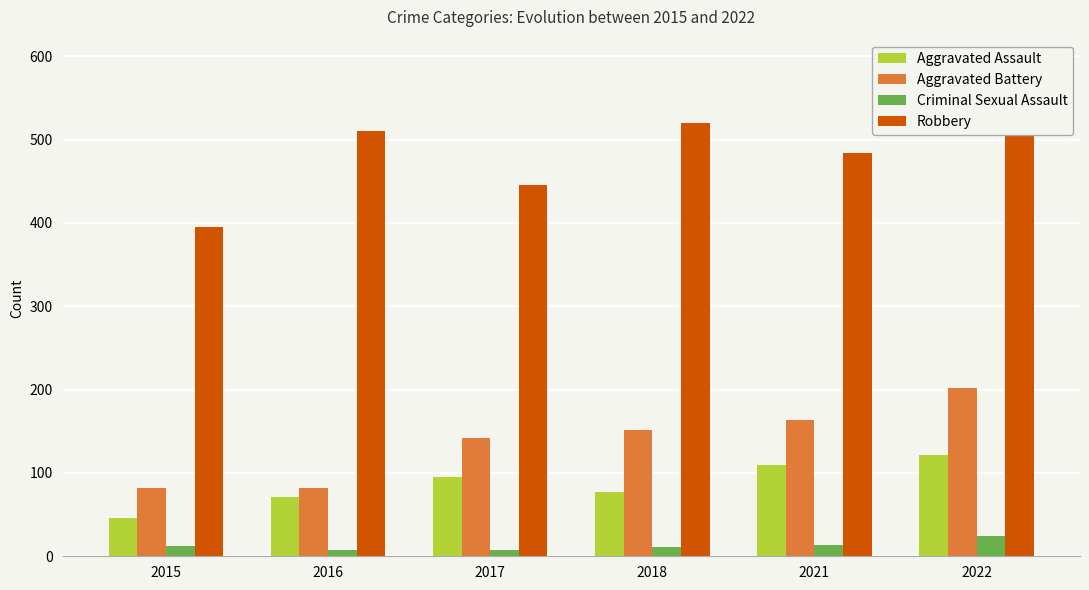

Between 2017 and 2022, which is larger?

2022